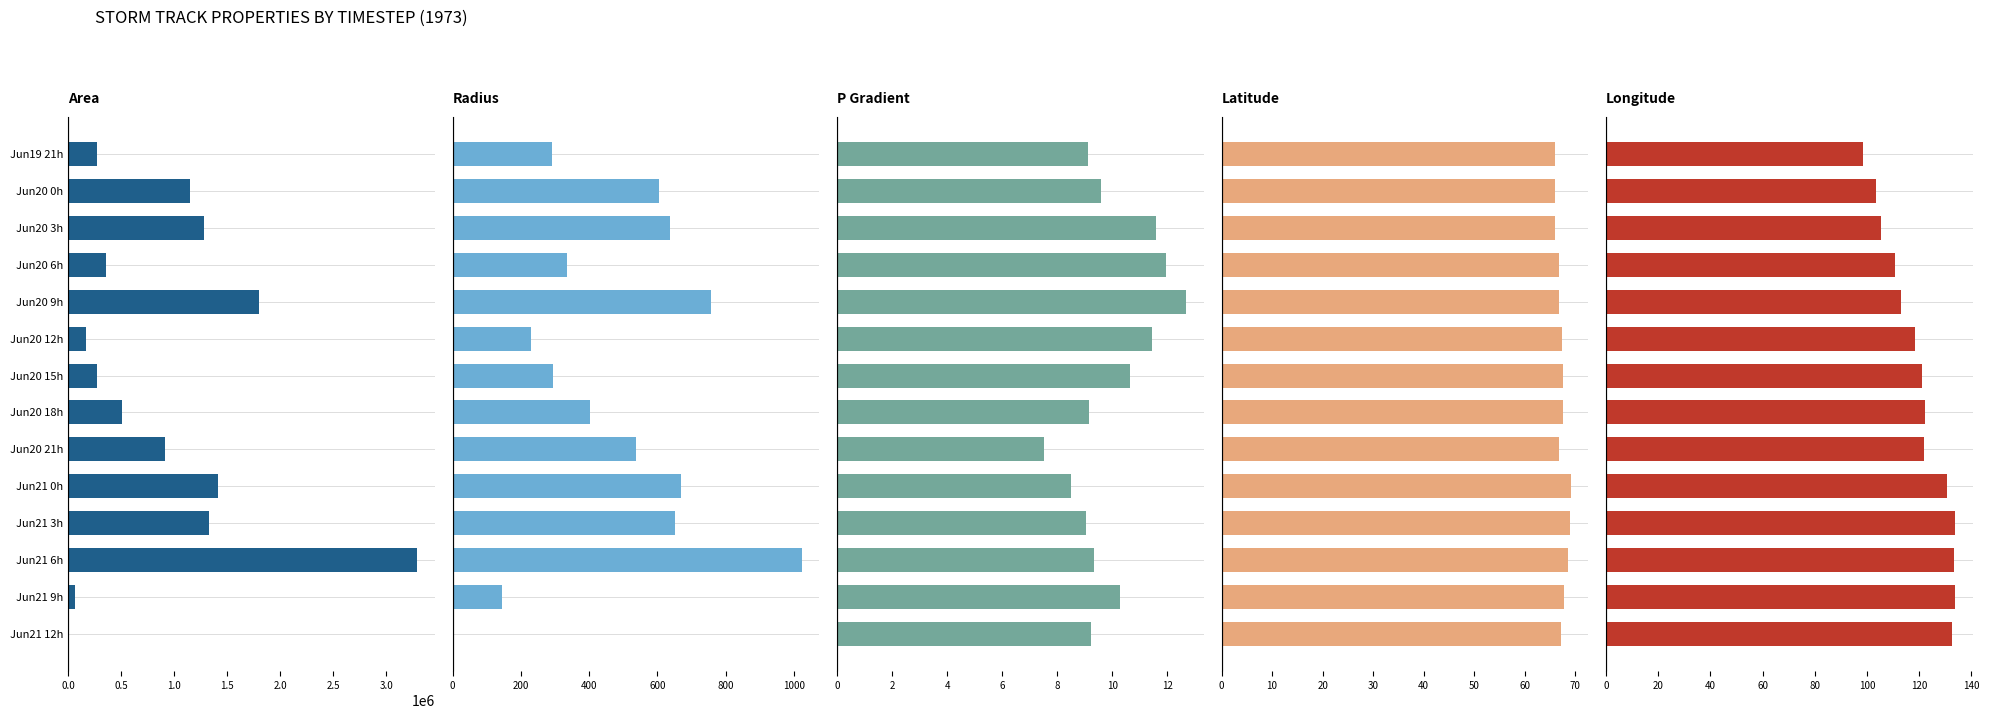

How many bars are there in each group?

5